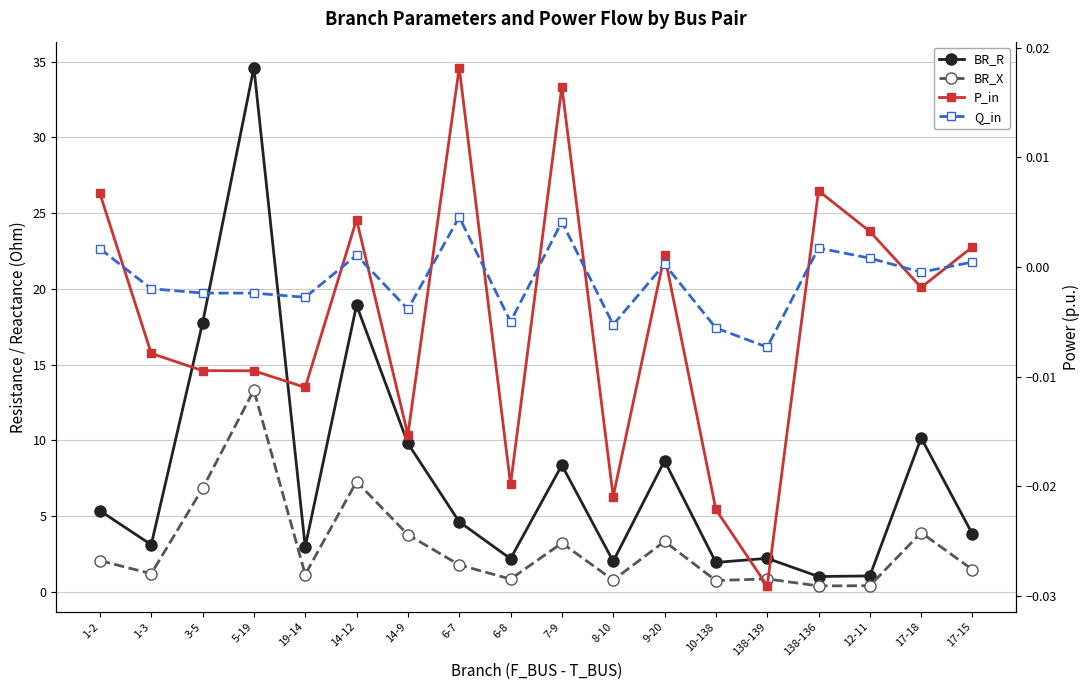

Between 7-9 and 17-15, which is larger?

7-9